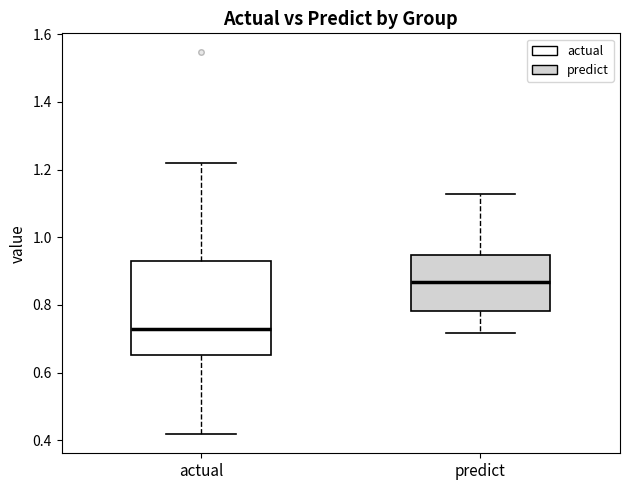

Reading left to right, transcribe this box plot: for each box, give where its median line is, the range the box spans, and where its two whiskers end, as read against the y-axis. The values are not printed on the chart, so give them approximately, as read against the axis.

actual: median 0.72, box 0.66 to 0.94, whiskers 0.42 to 1.22
predict: median 0.86, box 0.78 to 0.94, whiskers 0.72 to 1.12